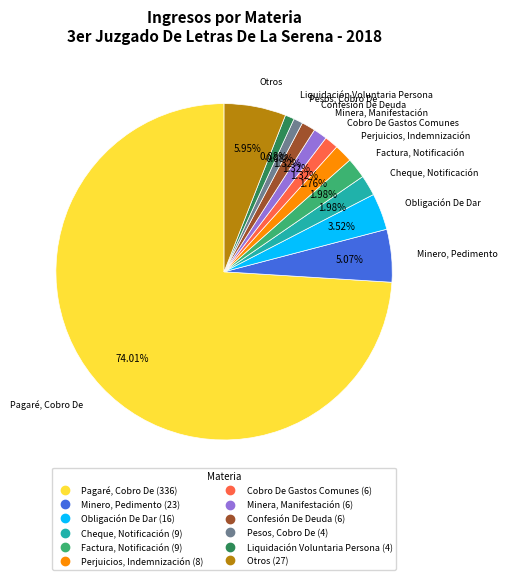

The Confesión De Deuda slice represents 8% of the pie. True or false?

False